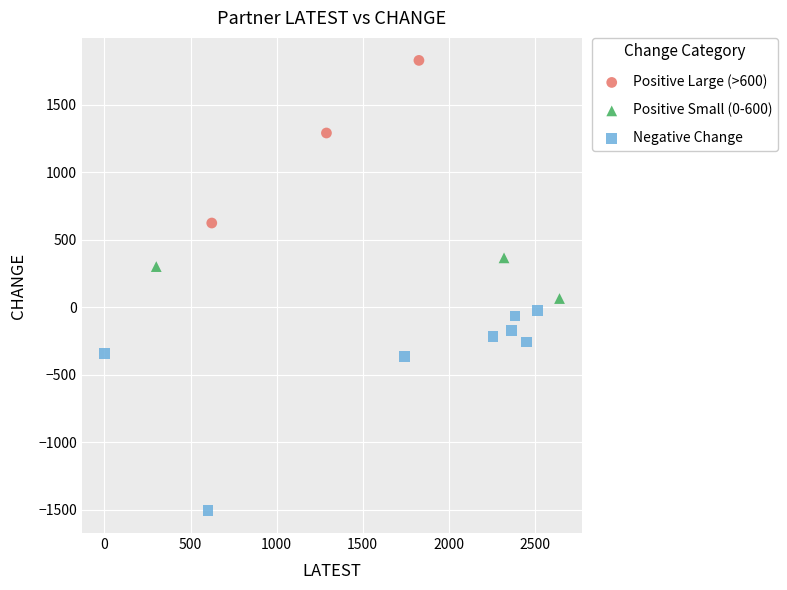

Which series contains the lowest Y value?

Negative Change